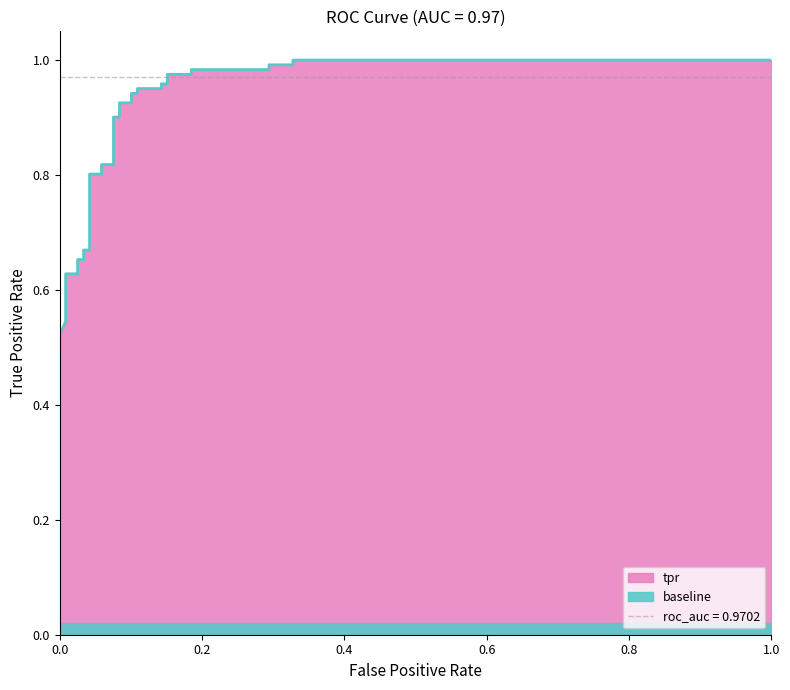

Reading right to left, extract all data points from this chart.

1.0	1.0	1.0	1.0	1.0	1.0	1.0	1.0	1.0	1.0	1.0	1.0	0.9	0.9	0.9	0.9	0.9	0.9	0.8	0.8	0.8	0.8	0.7	0.7	0.7	0.7	0.6	0.6	0.6	0.6	0.5	0.5	0.5